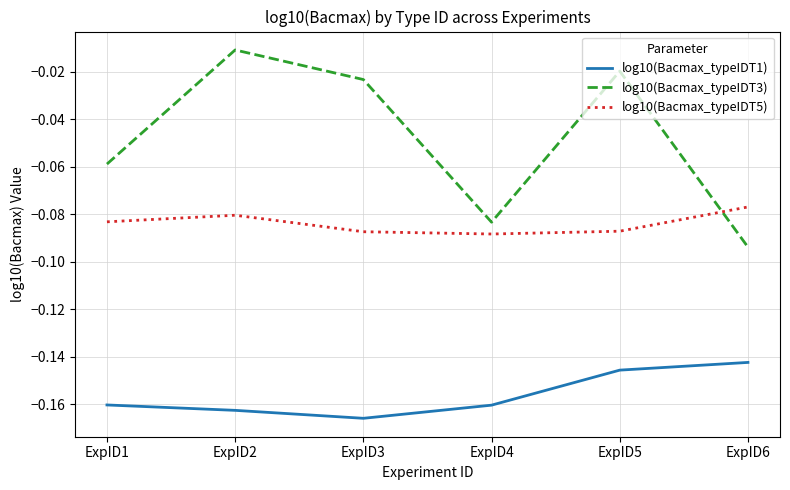

Which category has the highest value in the log10(Bacmax_typeIDT3) series?

ExpID2